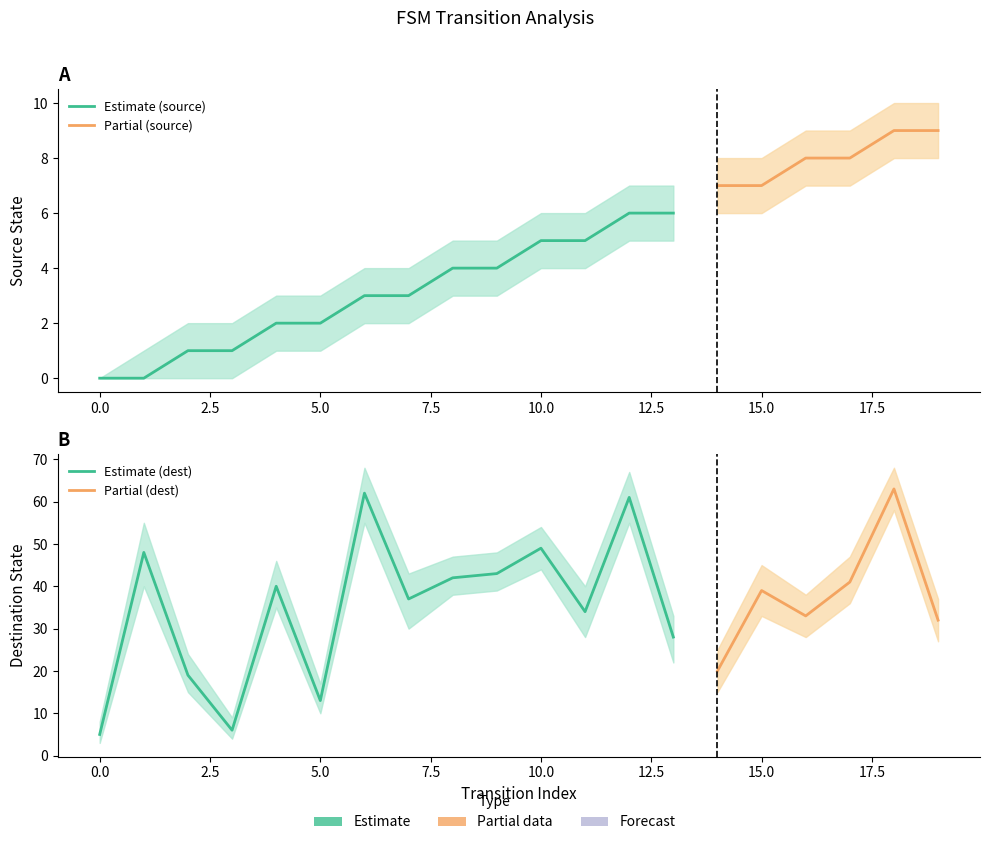

What is the sum of all source_state values?

90